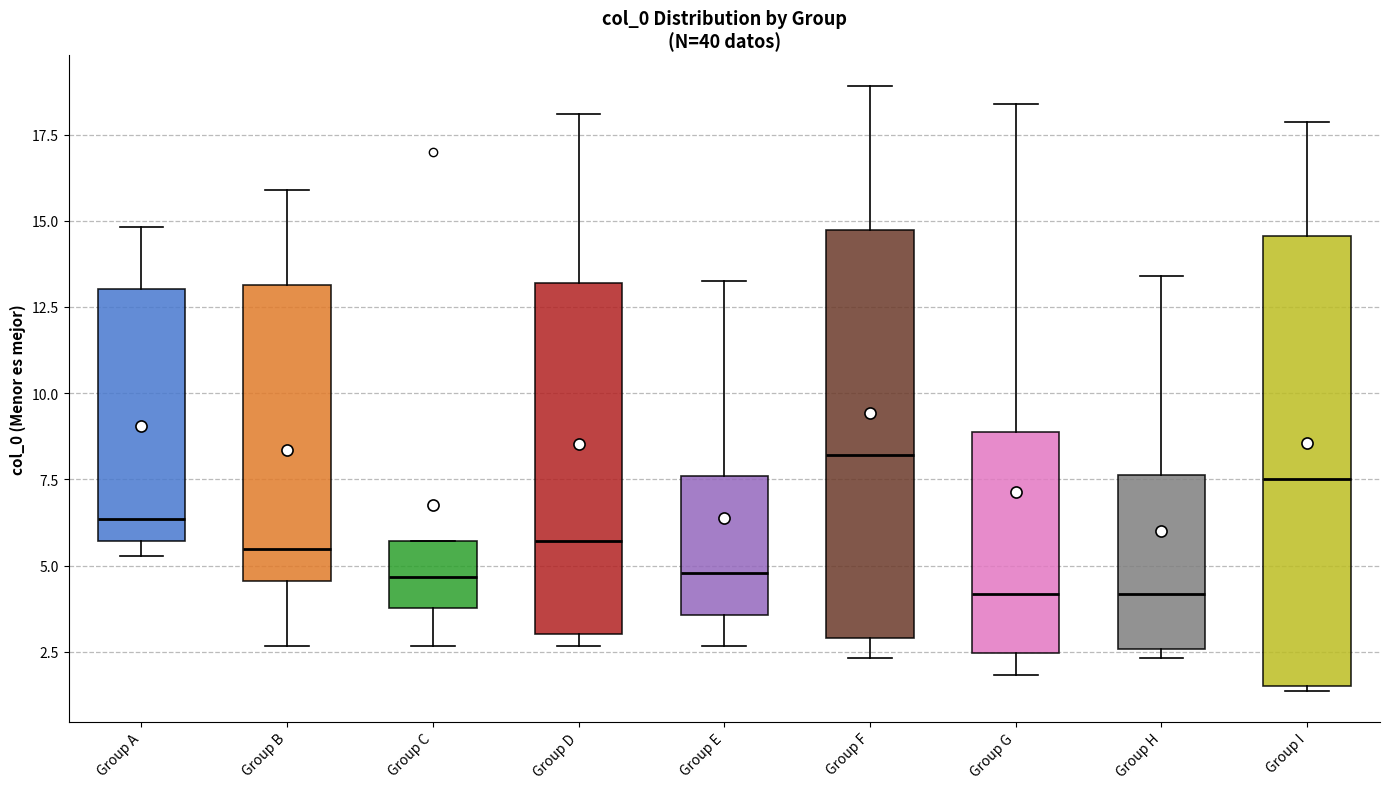

Reading left to right, transcribe this box plot: for each box, give where its median line is, the range the box spans, and where its two whiskers end, as read against the y-axis. The values are not printed on the chart, so give them approximately, as read against the axis.

Group A: median 6.5, box 5.5 to 13.0, whiskers 5.5 (just below the box's lower edge) to 15.0
Group B: median 5.5, box 4.5 to 13.0, whiskers 2.5 to 16.0
Group C: median 4.5, box 4.0 to 5.5, whiskers 2.5 to 5.5
Group D: median 5.5, box 3.0 to 13.0, whiskers 2.5 to 18.0
Group E: median 5.0, box 3.5 to 7.5, whiskers 2.5 to 13.5
Group F: median 8.0, box 3.0 to 14.5, whiskers 2.5 to 19.0
Group G: median 4.0, box 2.5 to 9.0, whiskers 2.0 to 18.5
Group H: median 4.0, box 2.5 to 7.5, whiskers 2.5 (just below the box's lower edge) to 13.5
Group I: median 7.5, box 1.5 to 14.5, whiskers 1.5 to 18.0